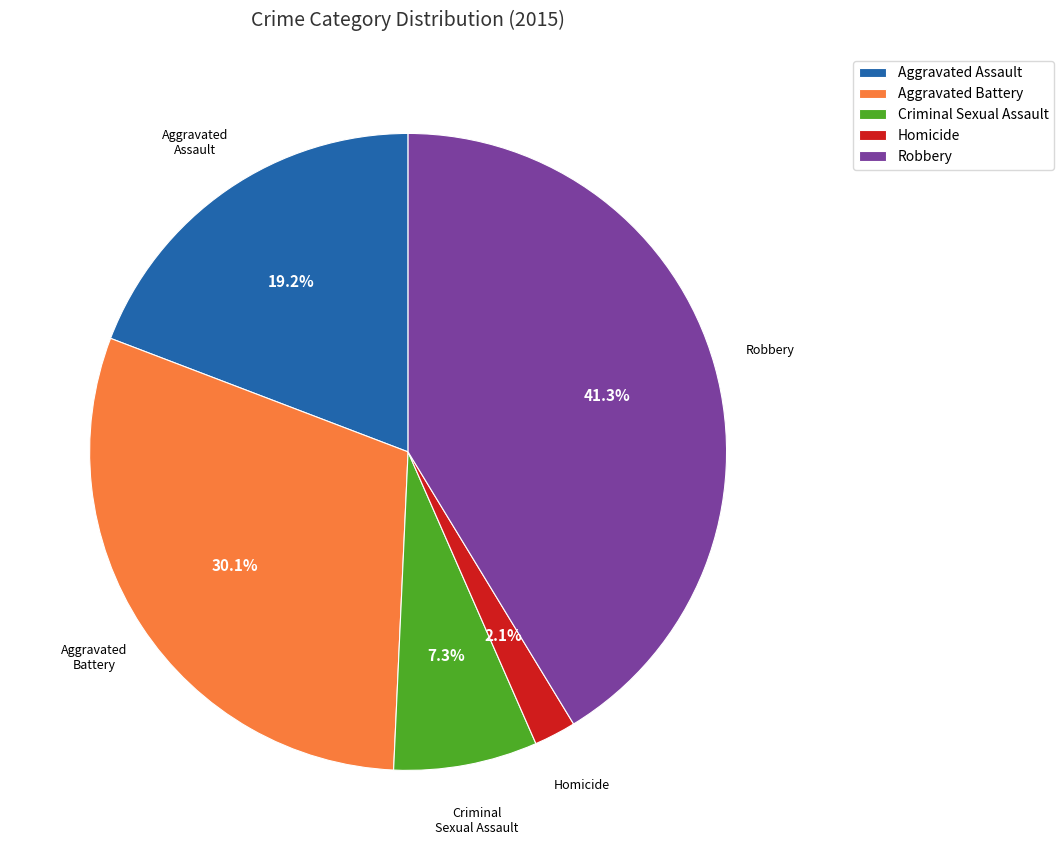

Which category has the biggest portion of the pie?

Robbery